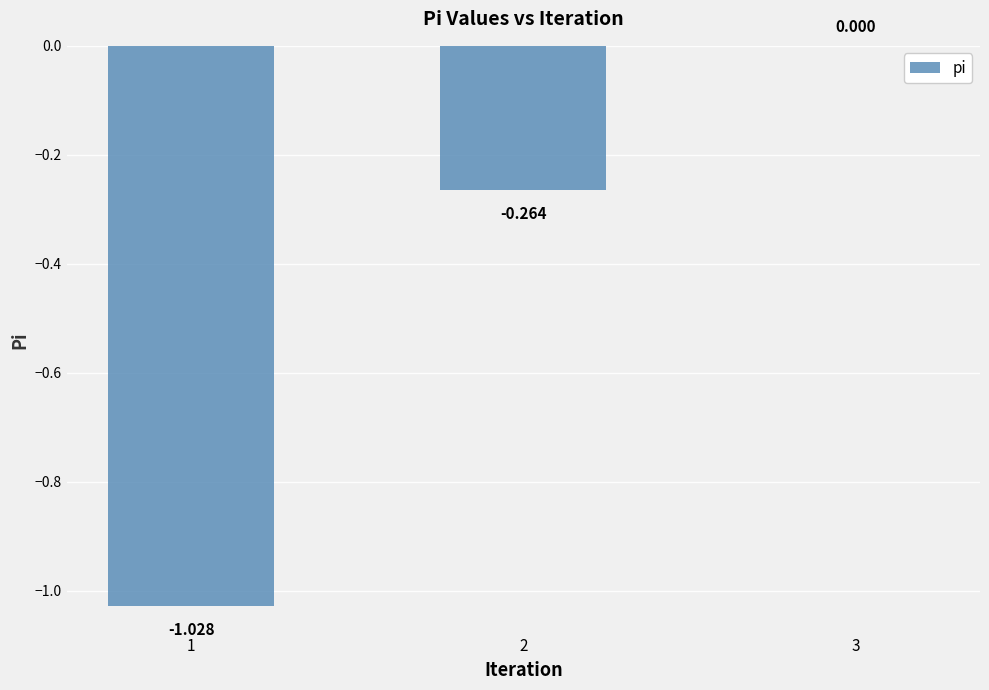

Which label corresponds to the smallest value in the chart?

1